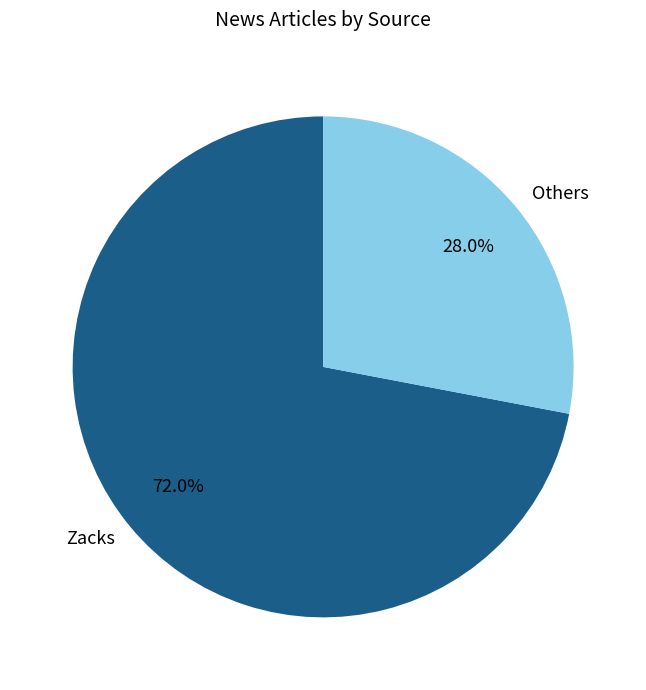

Rank the categories by value from highest to lowest.

Zacks, Others